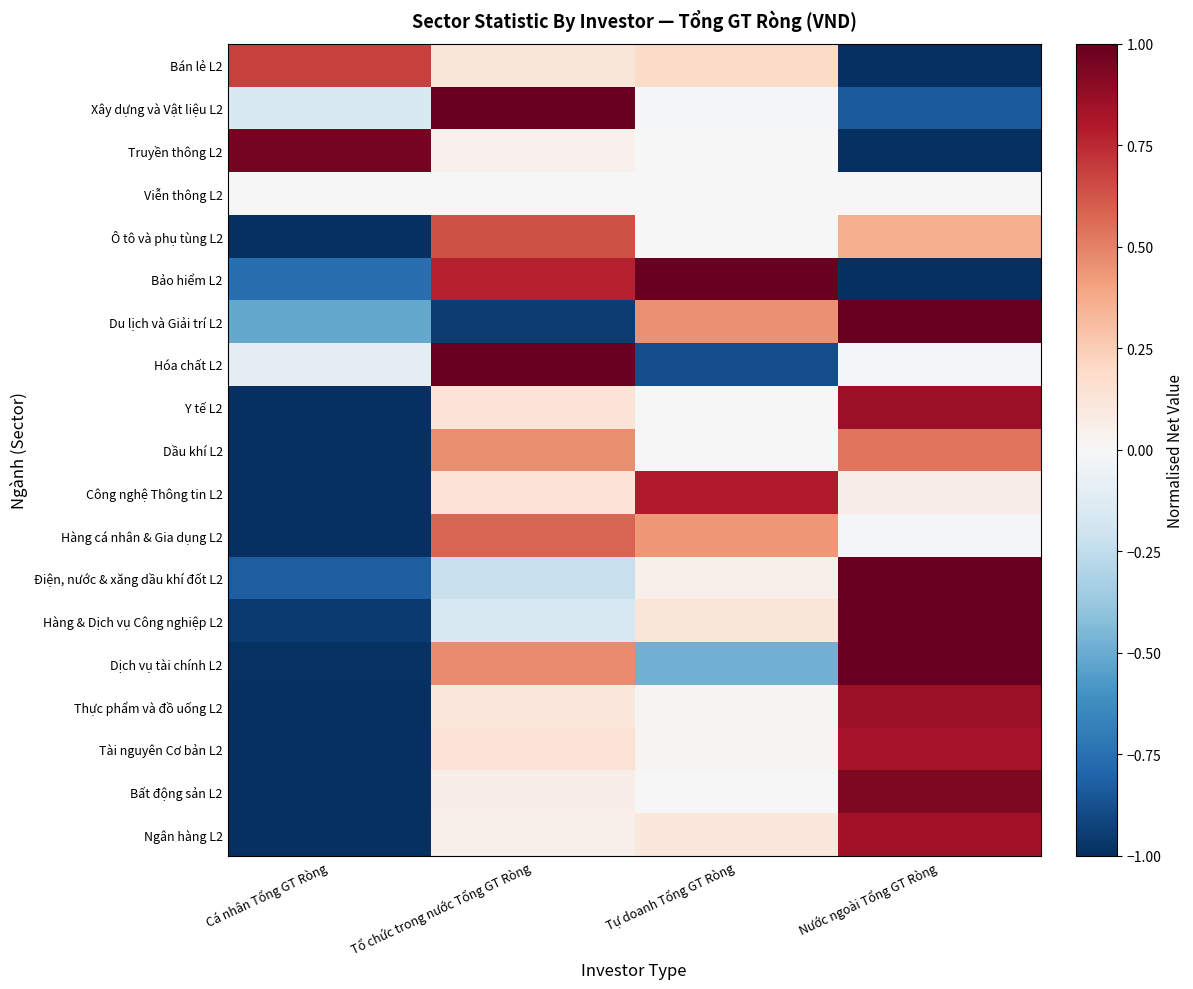

At how many categories does at least one series exceed 0?

4